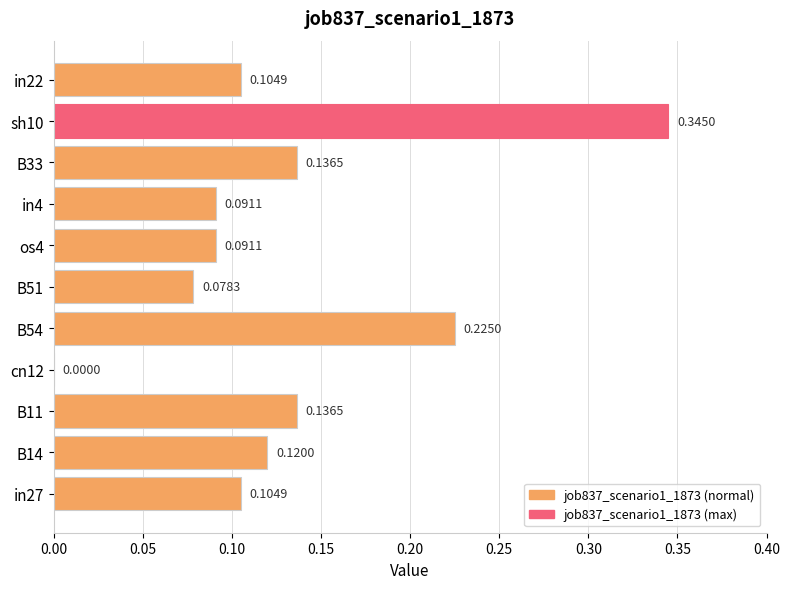

What is the change in value from cn12 to B51?

+0.1